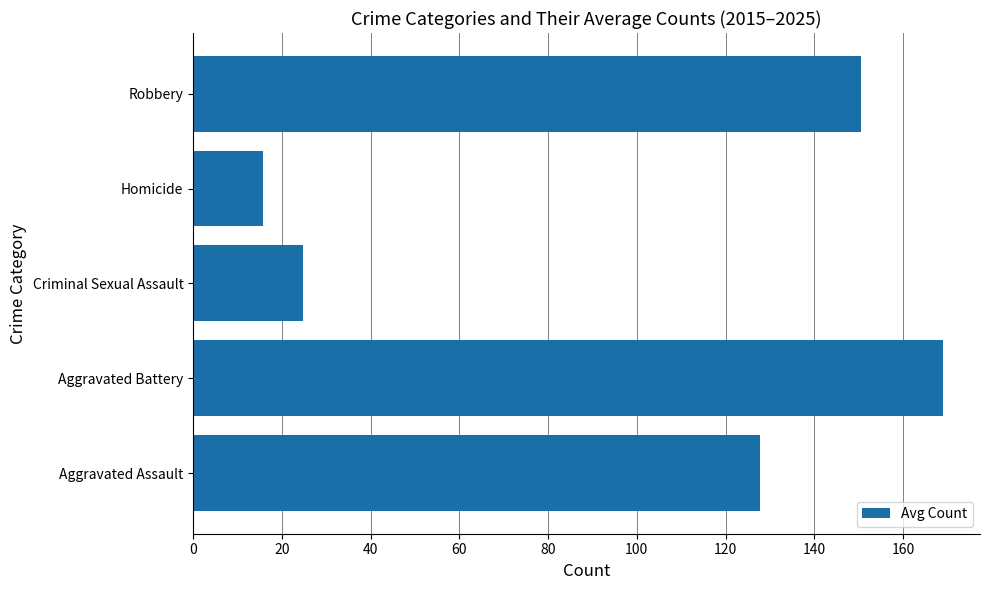

Read the value at Aggravated Battery.

168.9